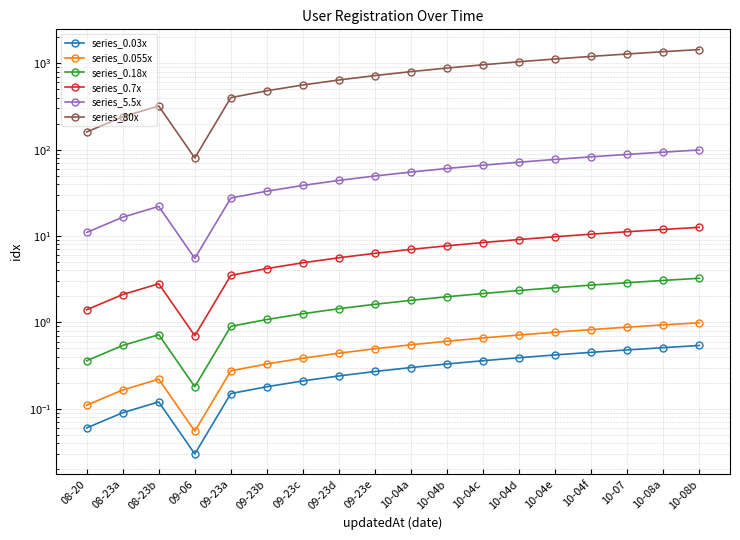

What is the greatest value displayed?

1440.0